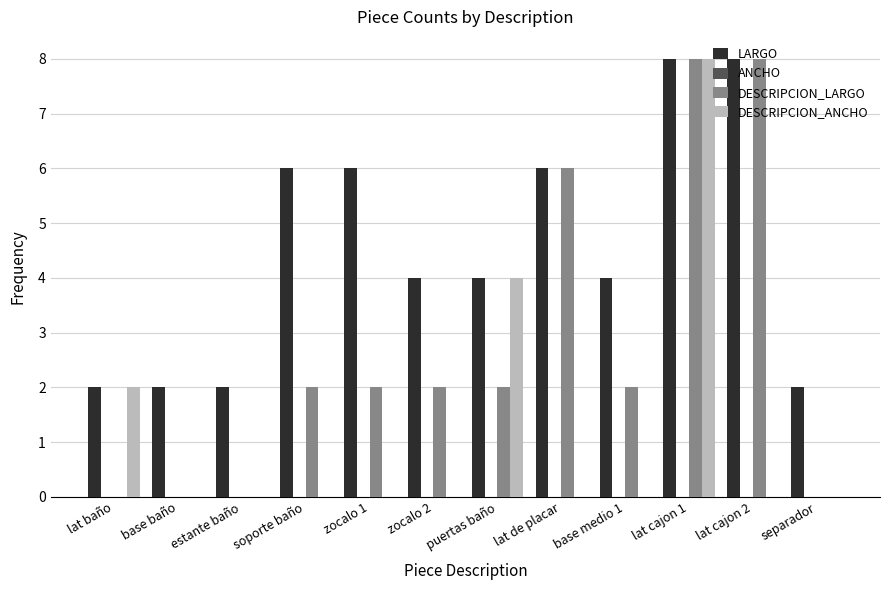

The LARGO series shows 13 at lat cajon 2. True or false?

False